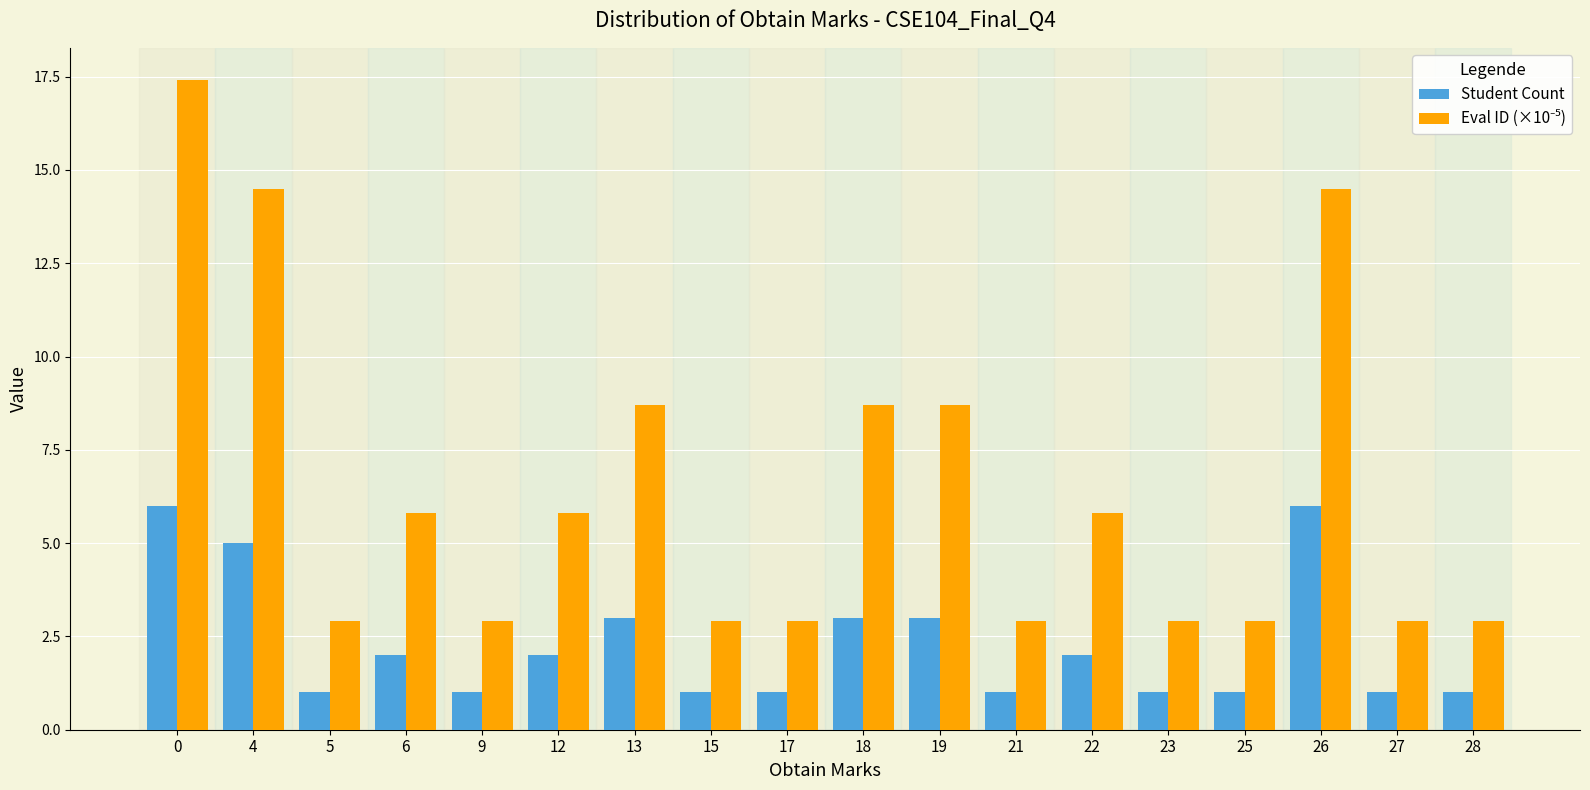

What is the difference between the highest and lowest values at 28?

1.9